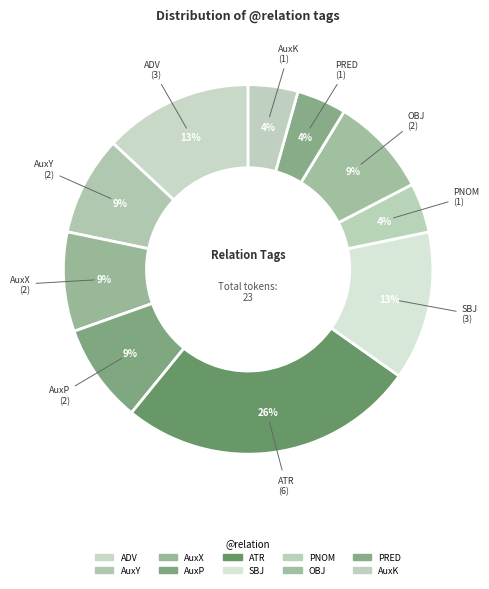

How many segments does this pie chart have?

10